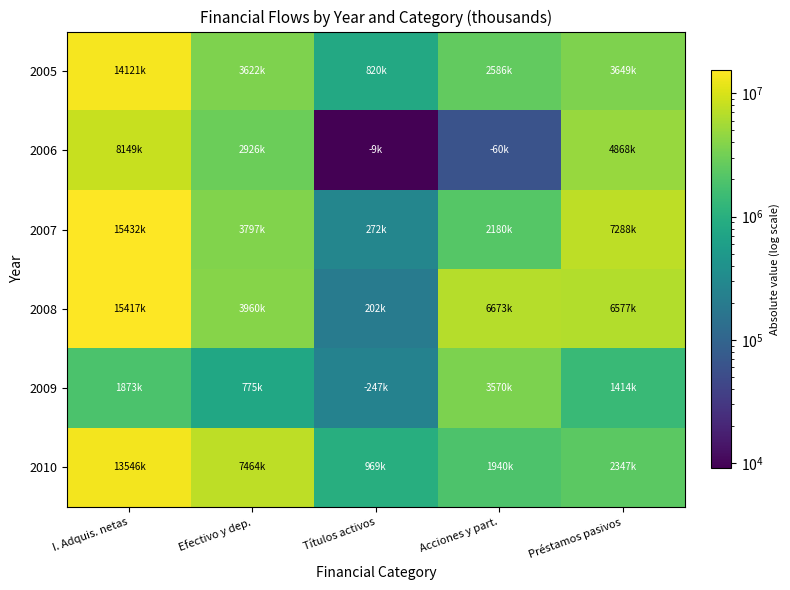

Which series changed the most between Efectivo y dep. and Títulos activos?

2010